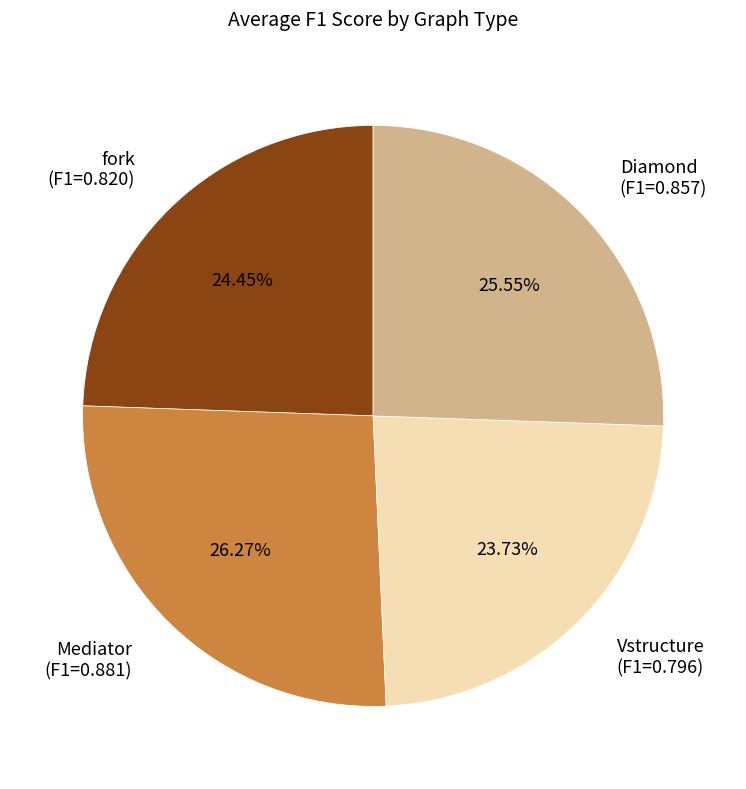

How many slices are in this pie chart?

4